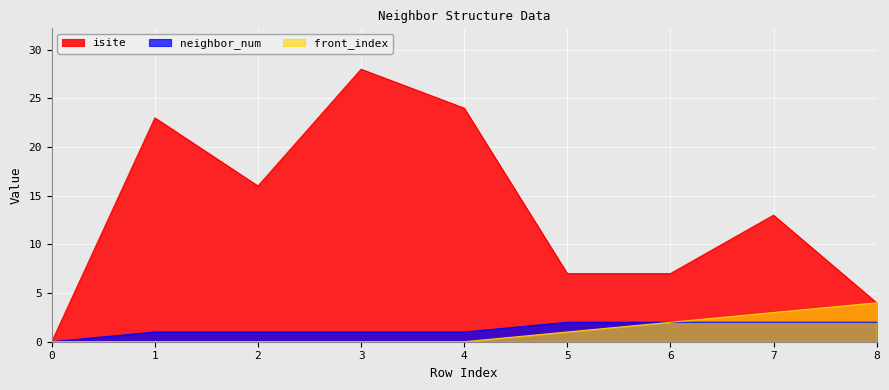

Reading right to left, extract all data points from this chart.

isite: 4	13	7	7	24	28	16	23	0
neighbor_num: 2	2	2	2	1	1	1	1	0
front_index: 4	3	2	1	0	0	0	0	0